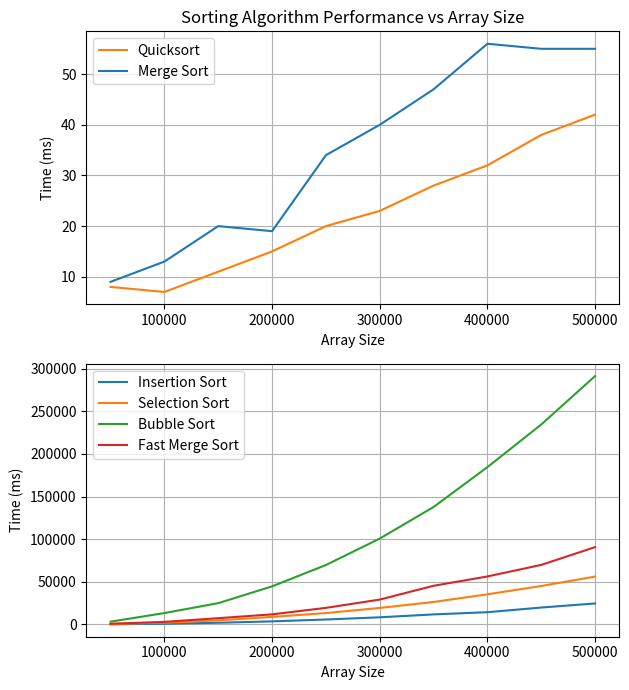

The value of Bubble Sort at 200000 is 44704. True or false?

True